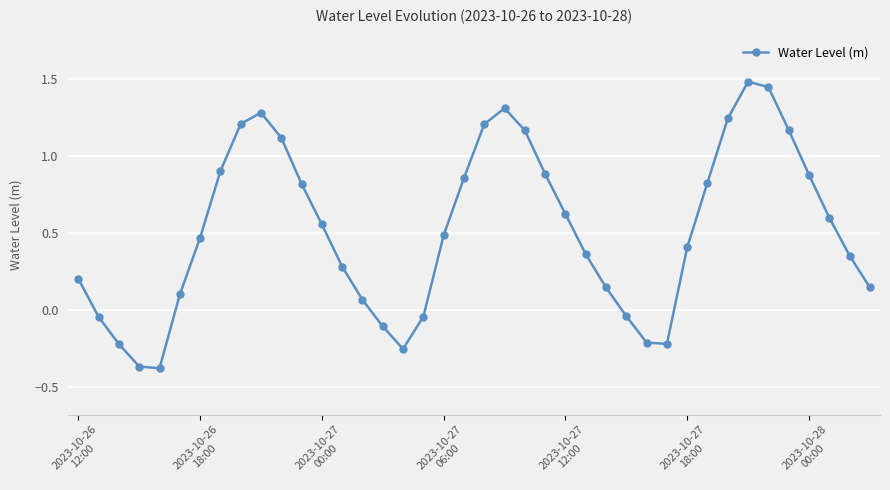

What is the value of the 34th point from the left?

1.5